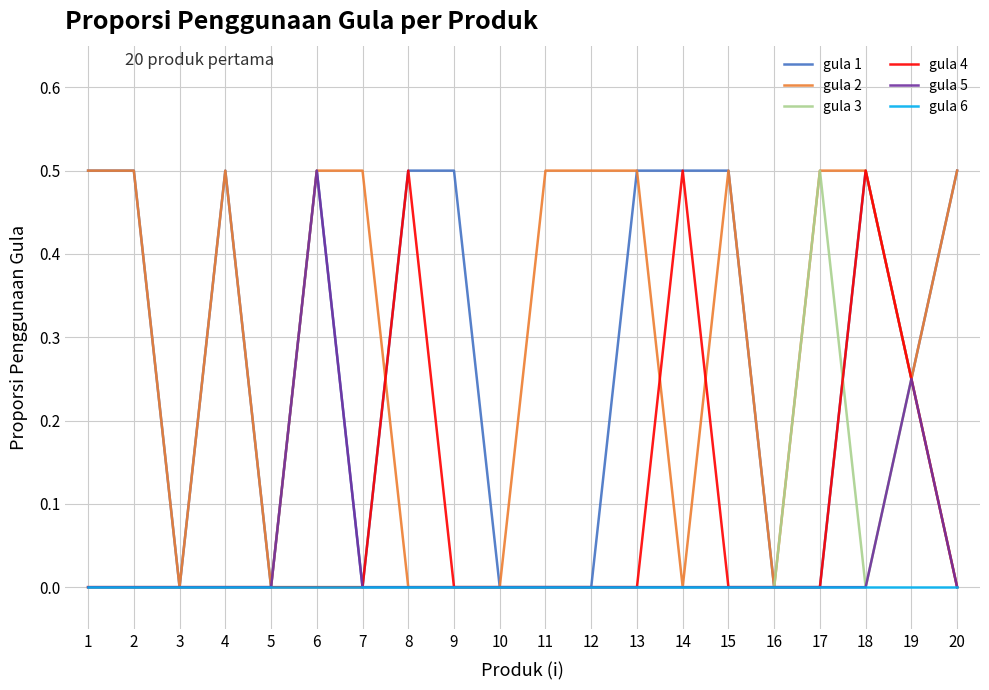

Is the value of gula 2 at 11 greater than the value of gula 4 at 3?

Yes